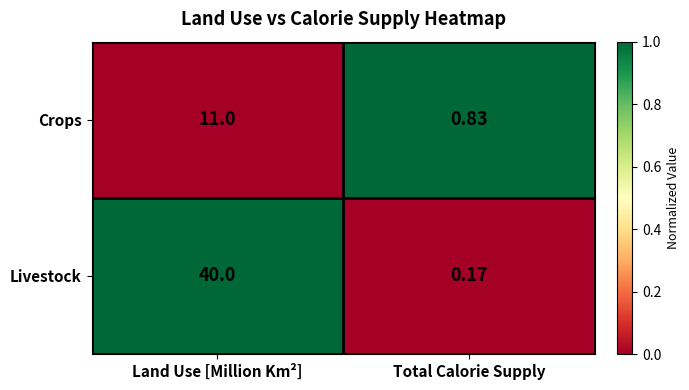

How many distinct data groups are displayed?

2